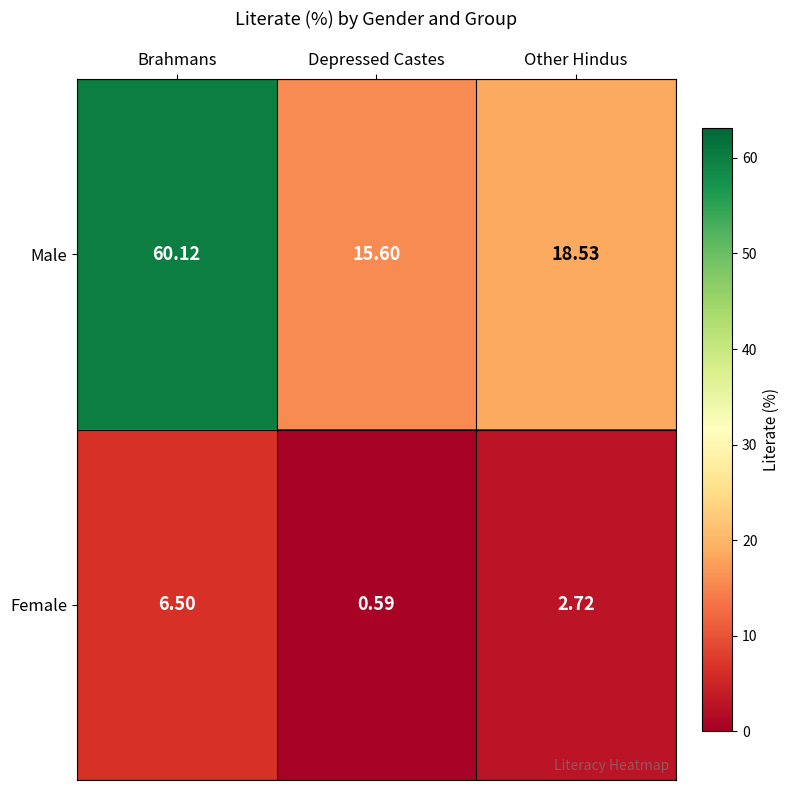

Which series has the largest range (max minus min)?

Male